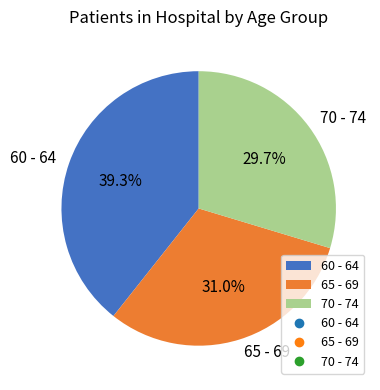

Combined, do 70 - 74 and 60 - 64 account for over 50%?

Yes